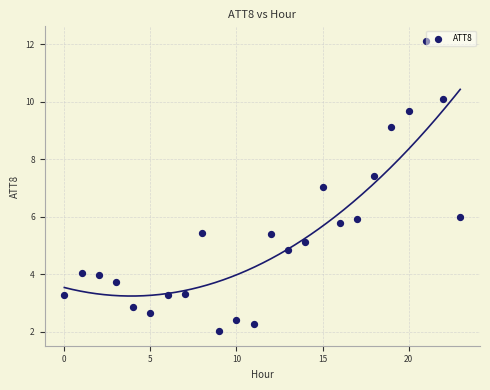

What is the range of Y values (max minus min)?

10.1